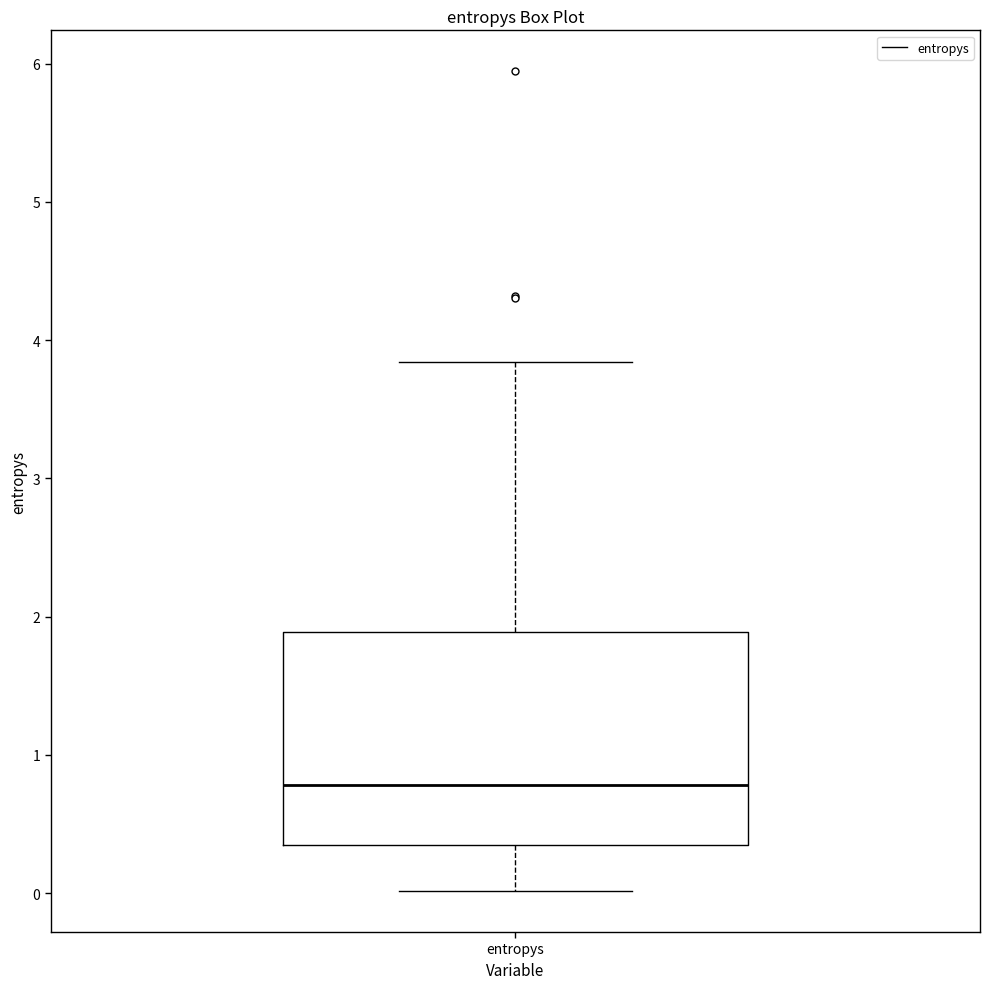

Transcribe this box plot: give where the median line is, the range the box spans, and where the two whiskers end, as read against the y-axis. The values are not printed on the chart, so give them approximately, as read against the axis.

median 0.8, box 0.3 to 1.9, whiskers 0.0 to 3.8